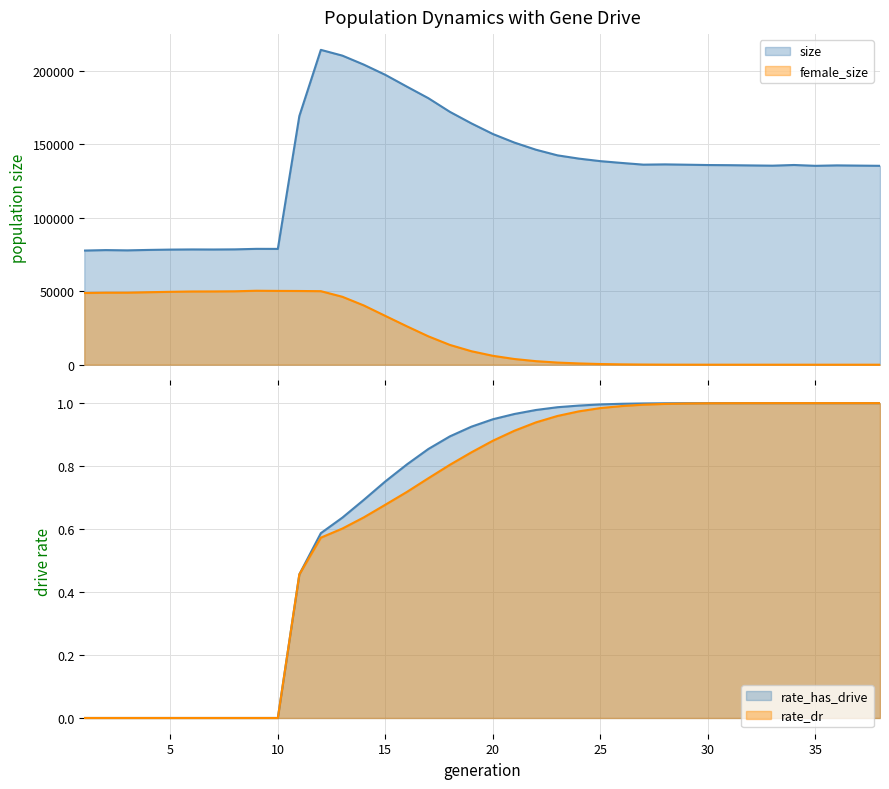

The rate_dr series shows 1.0 at 35. True or false?

True